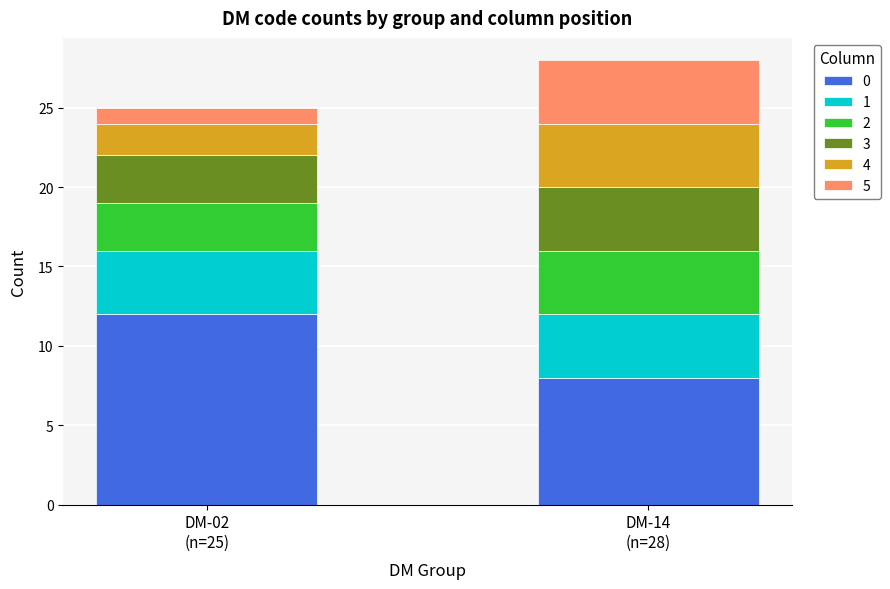

Reading left to right, list the values for the 0 series.

12	8